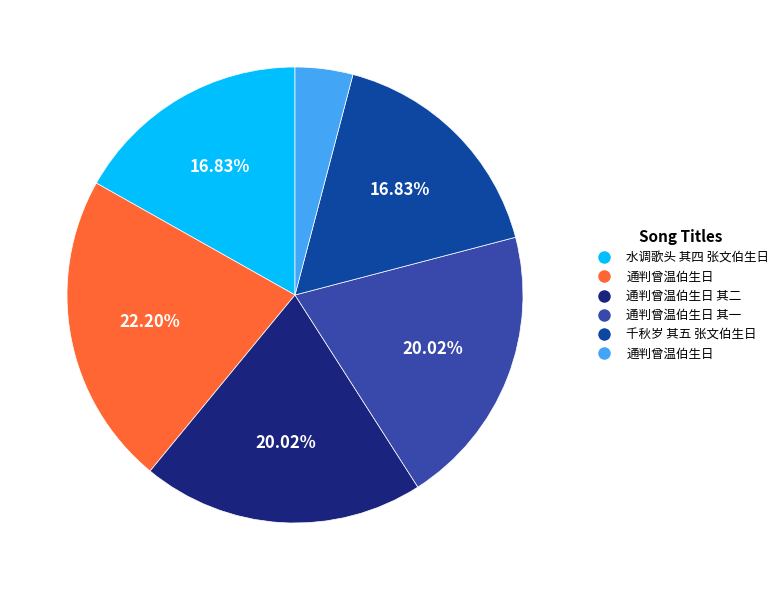

To the nearest percent, what is the average slice percentage?

17%